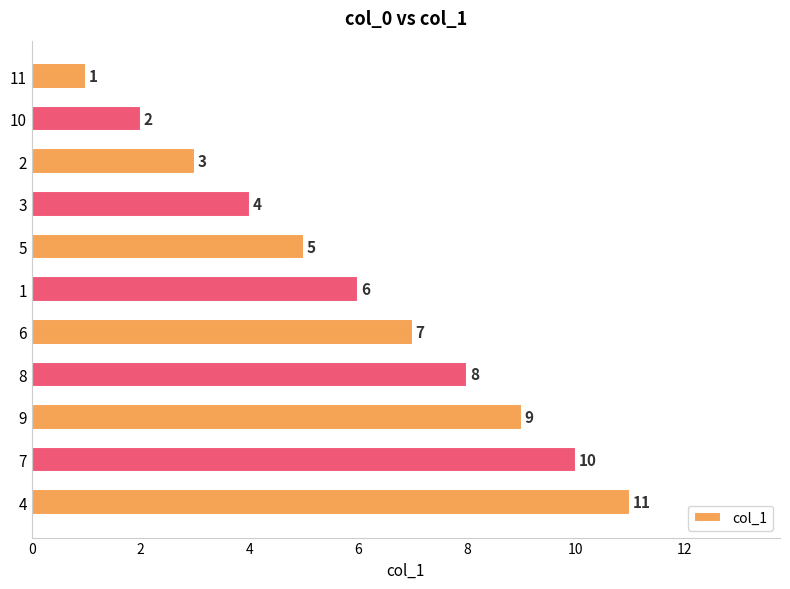

What is the smallest value displayed?

1